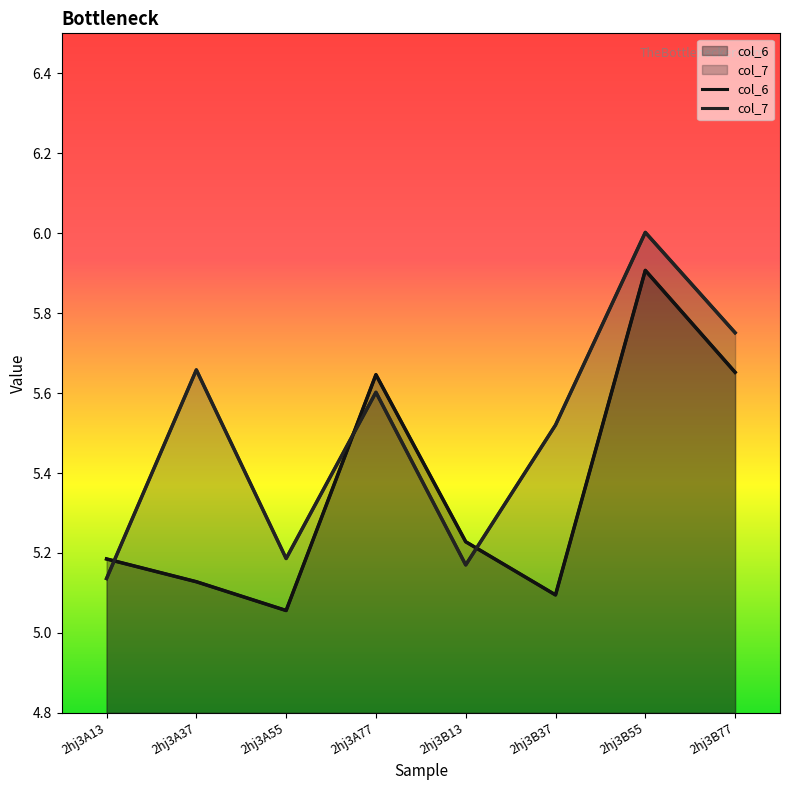

At how many categories does at least one series exceed 5?

8